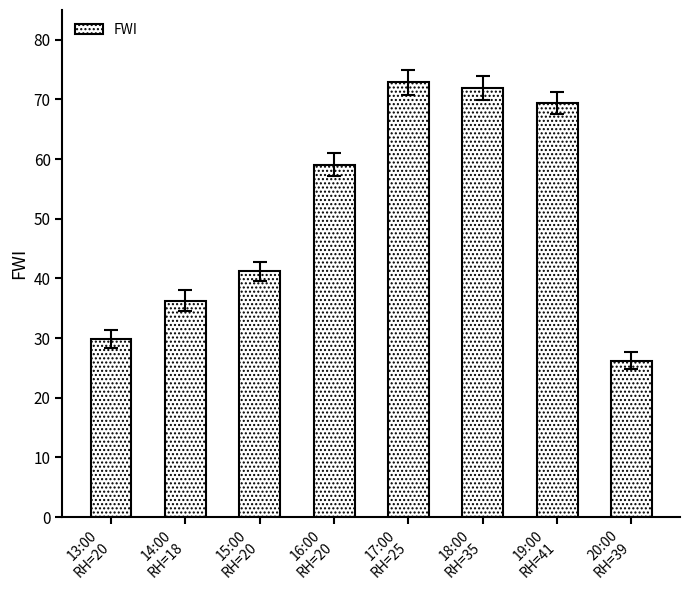

The value at 15:00
RH=20 is 25.5. True or false?

False